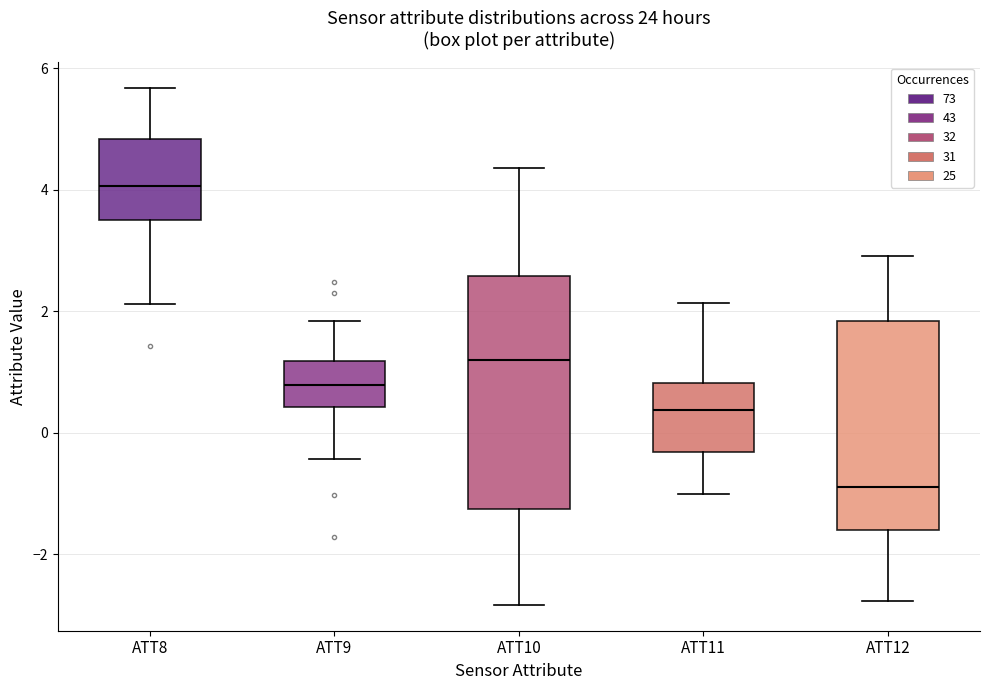

Reading left to right, read every box against the y-axis: the position of its median line, the range the box covers, and the ends of its whiskers. The values are not printed on the chart, so give them approximately, as read against the axis.

ATT8: median 4.0, box 3.4 to 4.8, whiskers 2.2 to 5.6
ATT9: median 0.8, box 0.4 to 1.2, whiskers -0.4 to 1.8
ATT10: median 1.2, box -1.2 to 2.6, whiskers -2.8 to 4.4
ATT11: median 0.4, box -0.4 to 0.8, whiskers -1.0 to 2.2
ATT12: median -0.8, box -1.6 to 1.8, whiskers -2.8 to 3.0